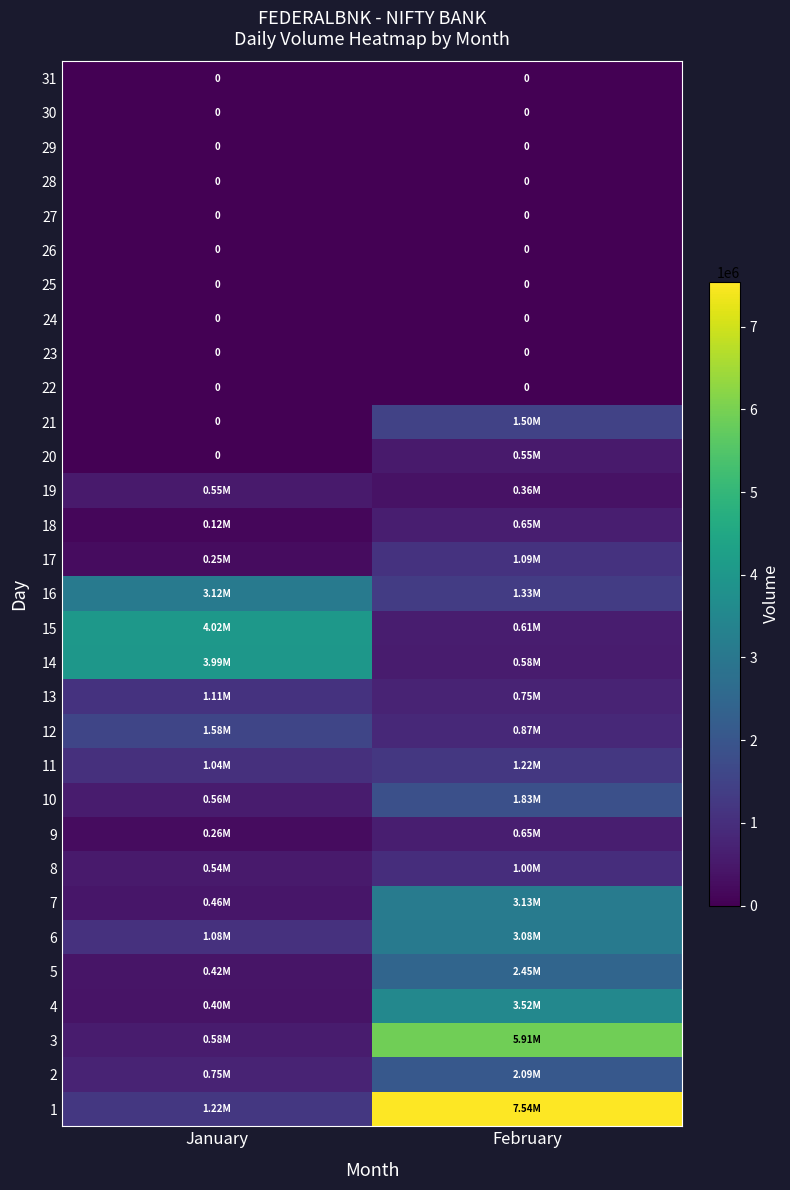

Rank the series at February from highest to lowest value.

1, 3, 4, 7, 6, 5, 2, 10, 21, 16, 11, 17, 8, 12, 13, 18, 9, 15, 14, 20, 19, 22, 23, 24, 25, 26, 27, 28, 29, 30, 31